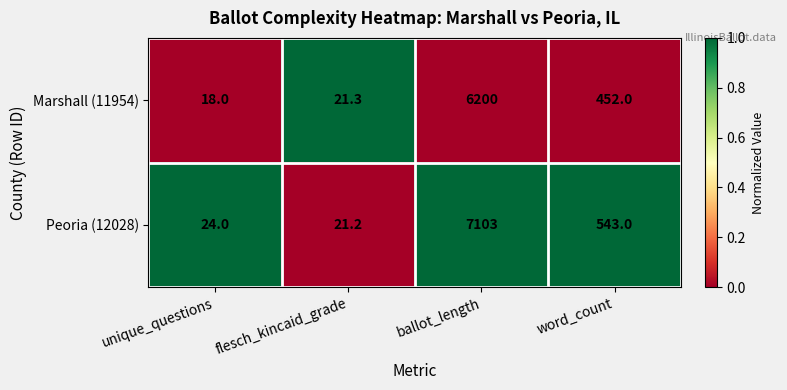

Reading left to right, extract all data points from this chart.

Marshall (11954): 18.0	21.3	6200.0	452.0
Peoria (12028): 24.0	21.2	7103.0	543.0